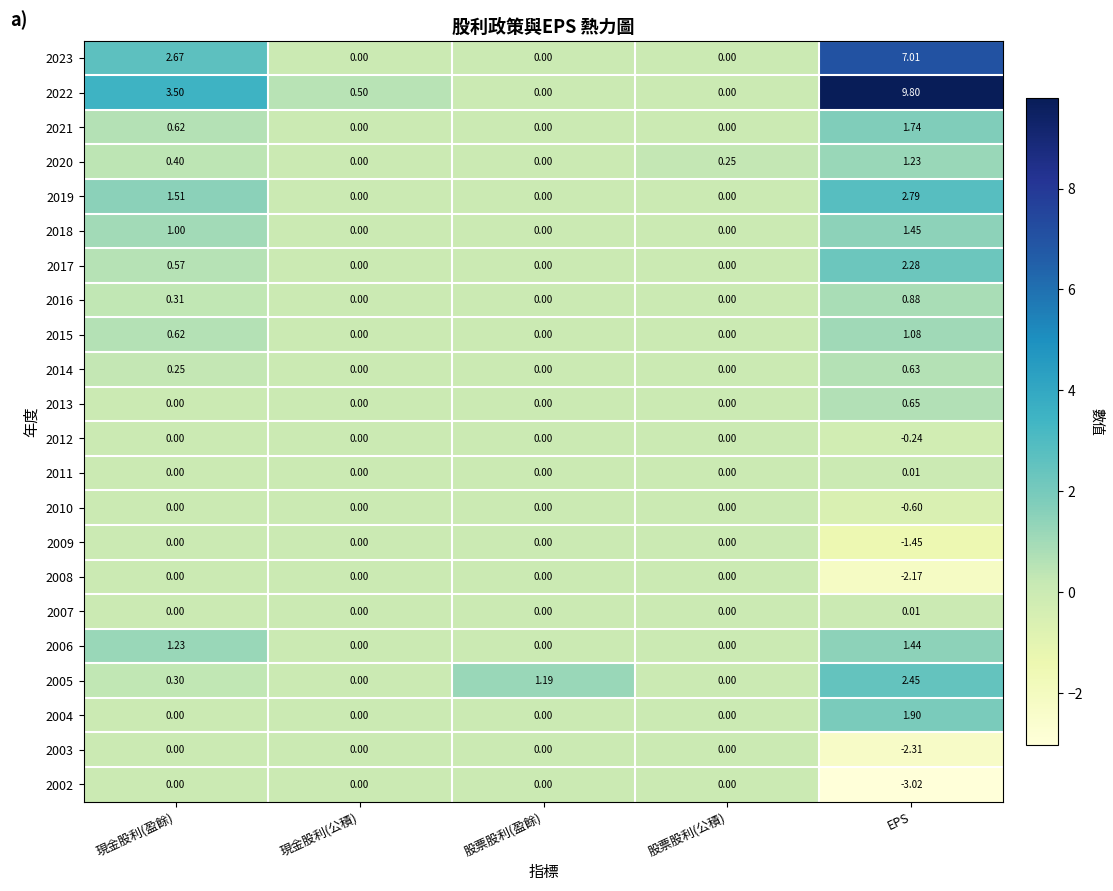

How many categories are shown in the chart?

5